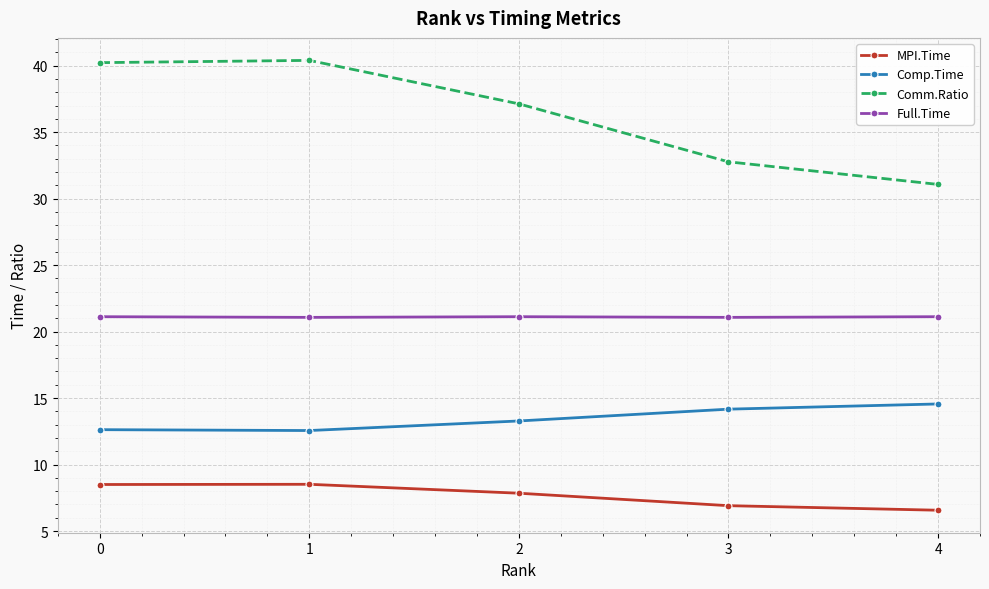

Count the number of data series in this chart.

4